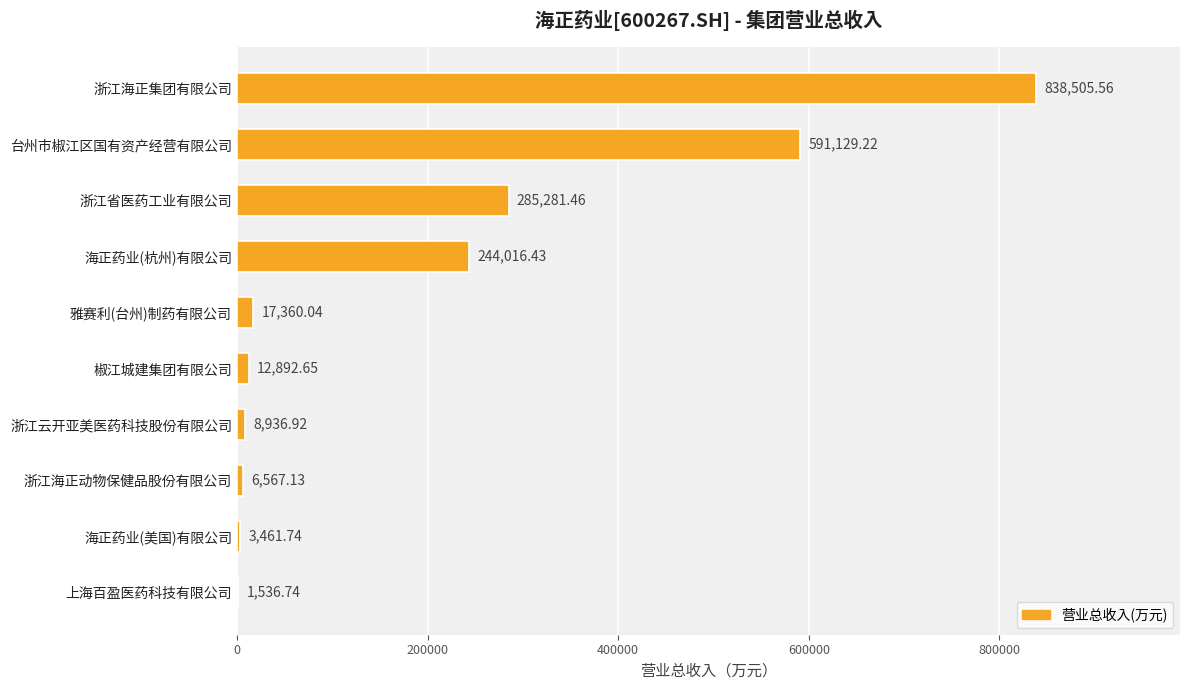

Are the bars horizontal?

Yes